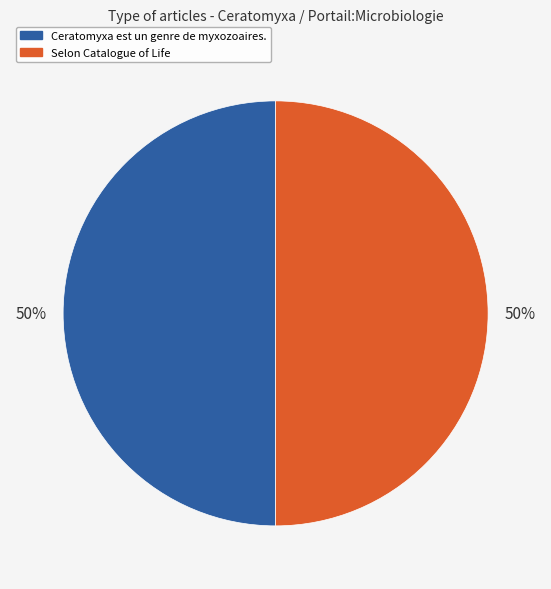

To the nearest percent, what is the average slice percentage?

50%